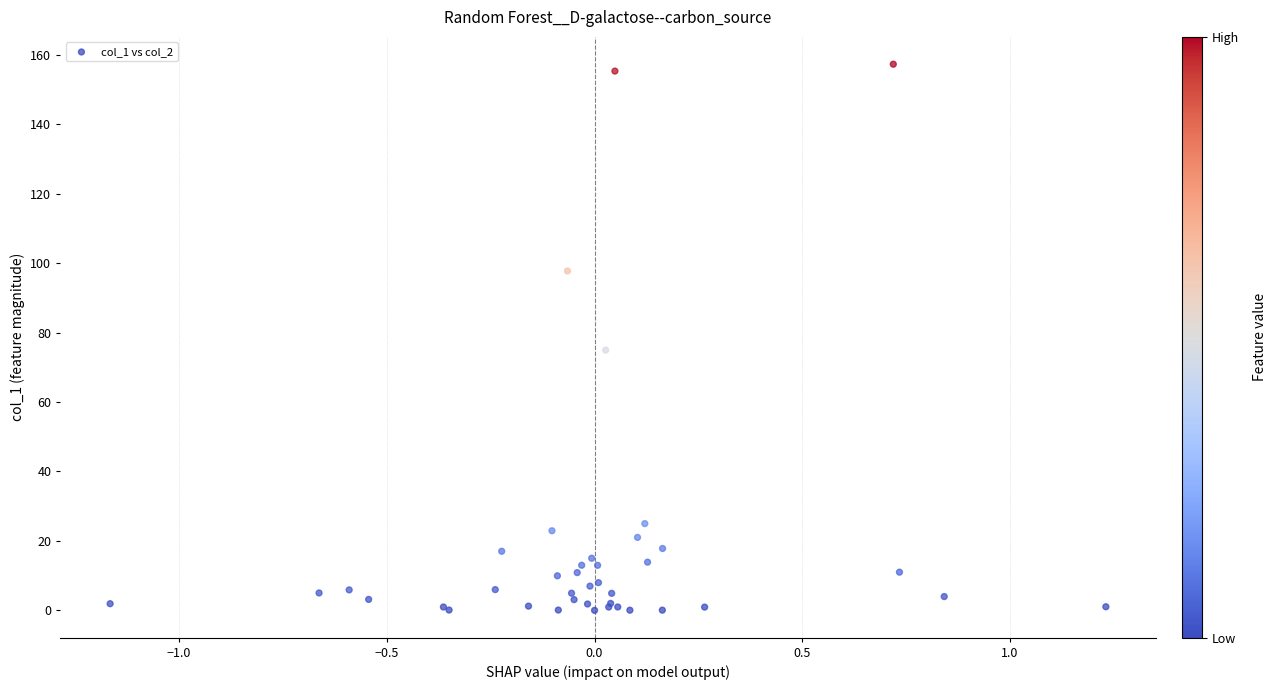

What Y value in the scatter plot is closest to 78?

75.0